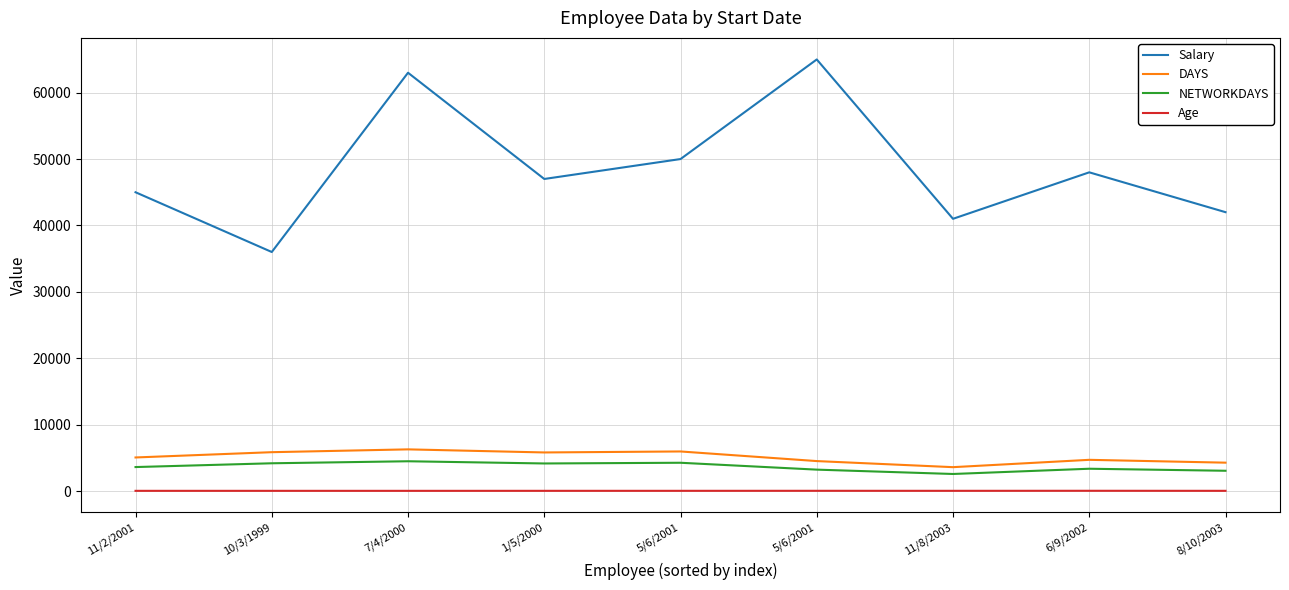

What is the approximate value of NETWORKDAYS at 11/8/2003?

2568